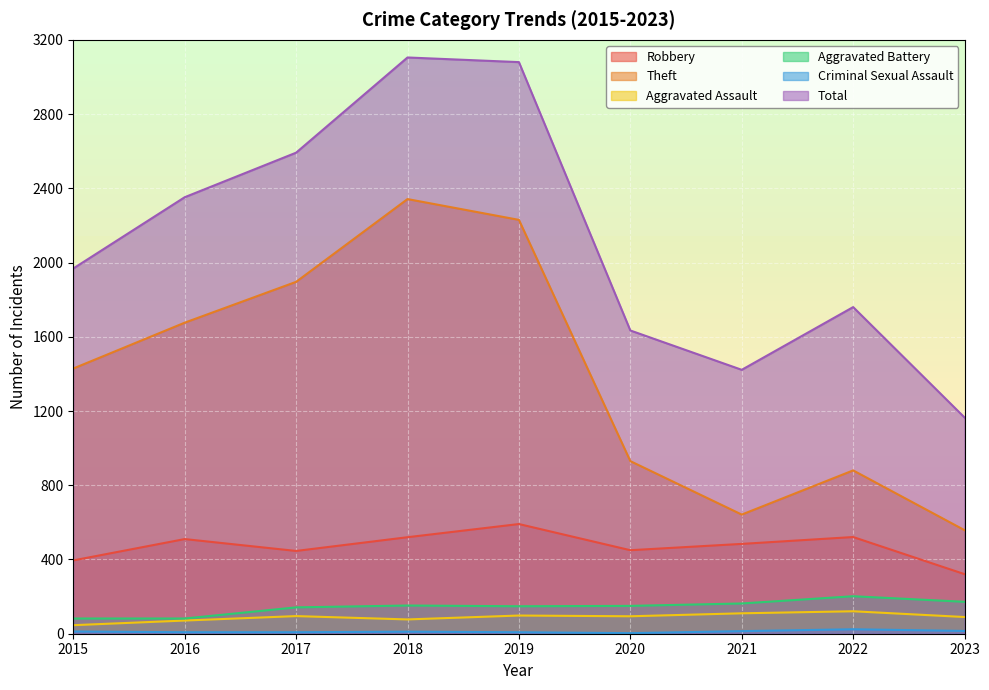

Is the value of Robbery at 2019 greater than the value of Aggravated Assault at 2023?

Yes